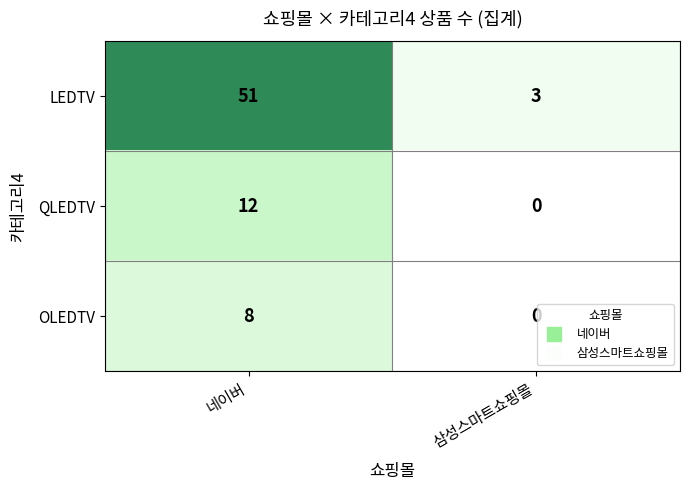

True or false: LEDTV has a value of 1 at 삼성스마트쇼핑몰.

False